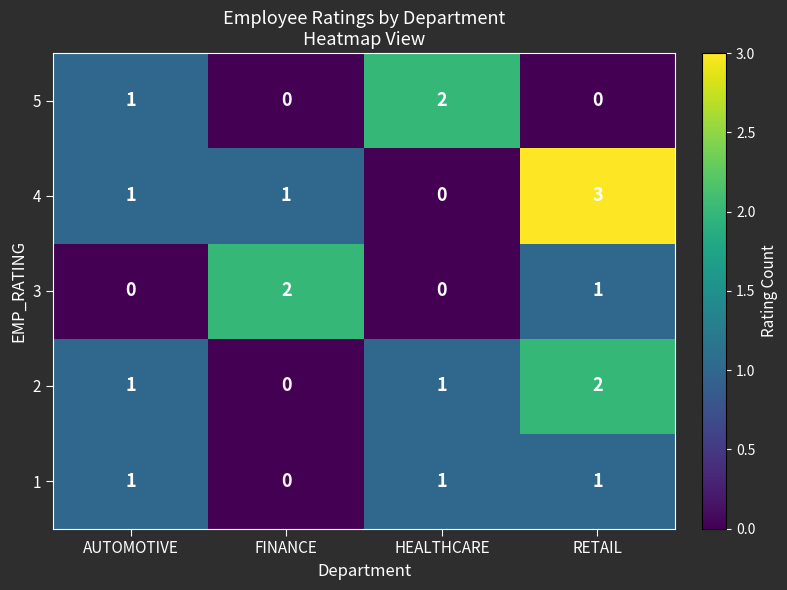

How many series are shown in this chart?

5